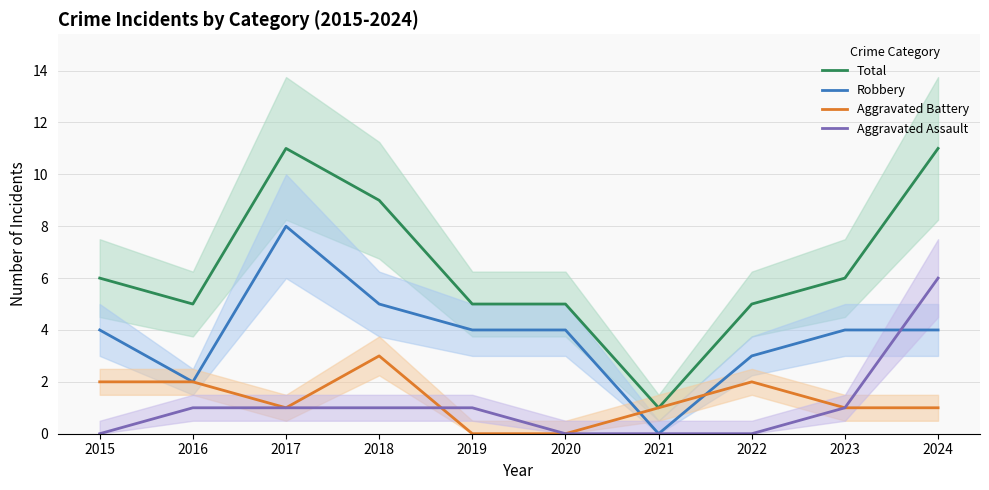

At which label is Aggravated Battery closest to 1?

2017